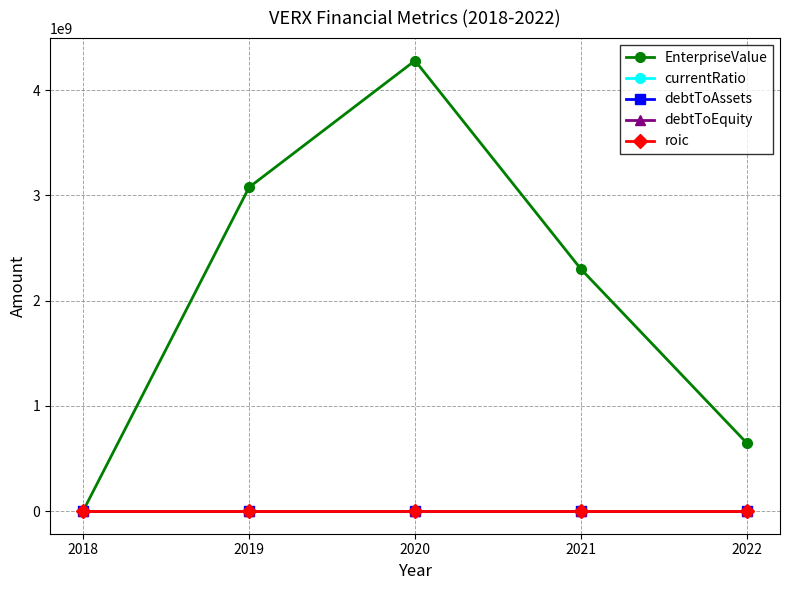

At how many categories does at least one series exceed 1729521888?

3